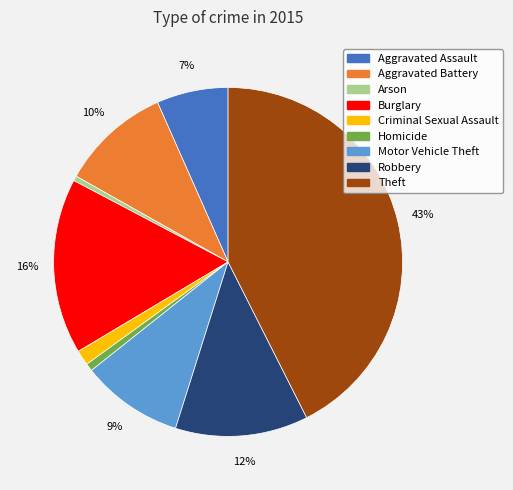

To the nearest percent, what is the difference between the Burglary and Criminal Sexual Assault slice percentages?

15%